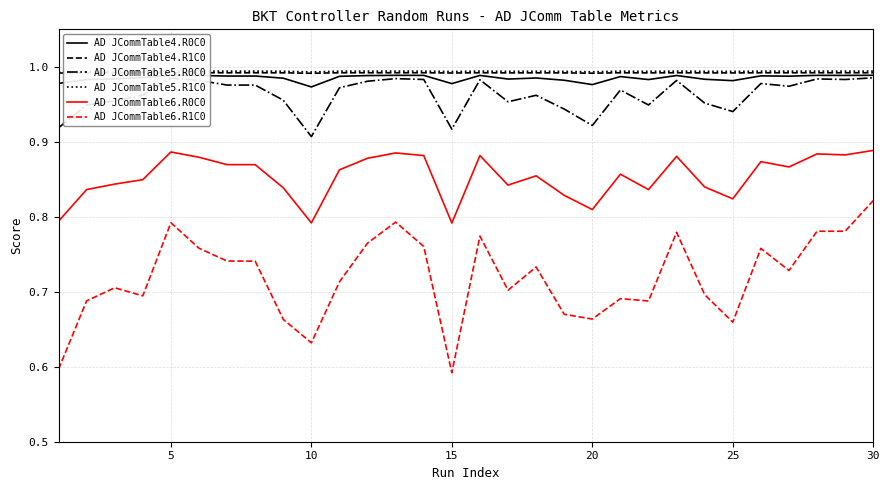

How many lines are shown in the chart?

6